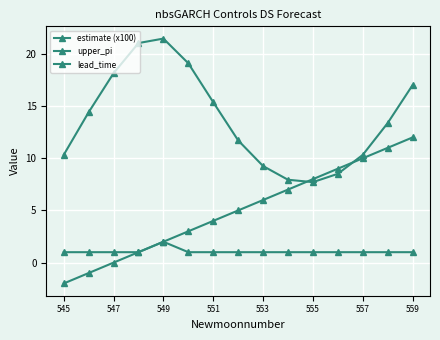

At how many categories does at least one series exceed 0?

15